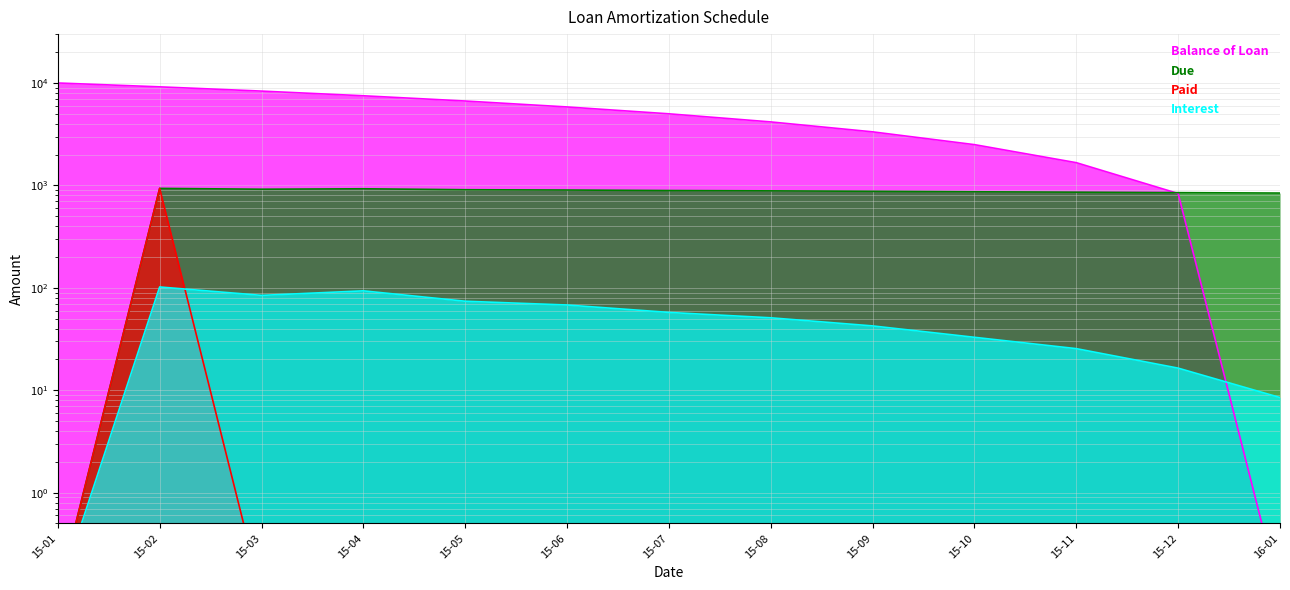

The Paid series shows 0.0 at 15-12. True or false?

False